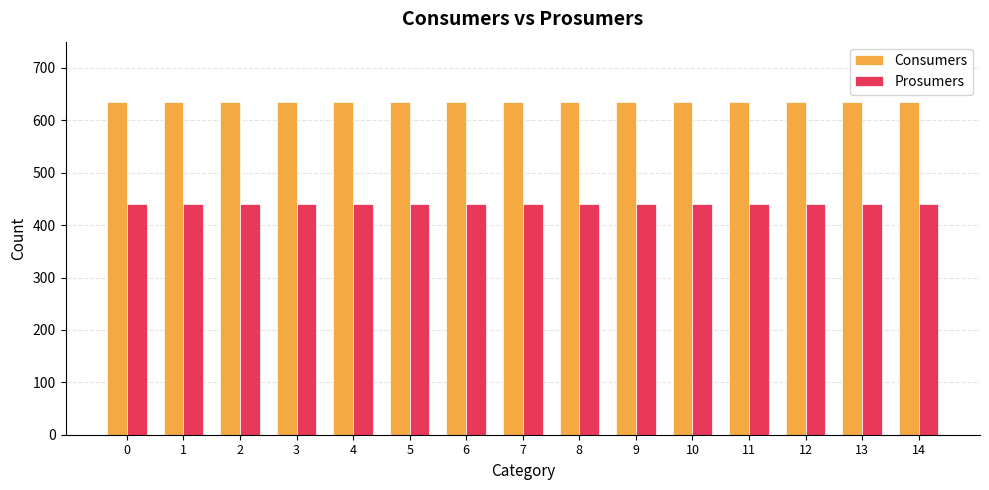

What is the sum of the Prosumers values at 5 and 3?

880